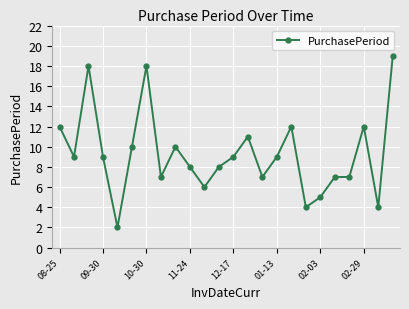

What is the average value?

9